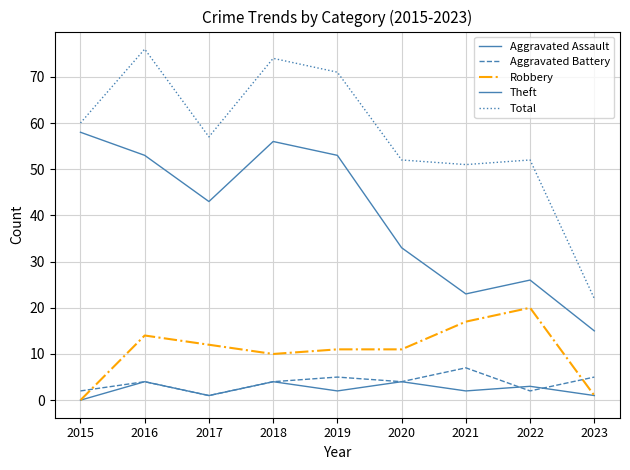

Is this an area chart (filled region under the line)?

No